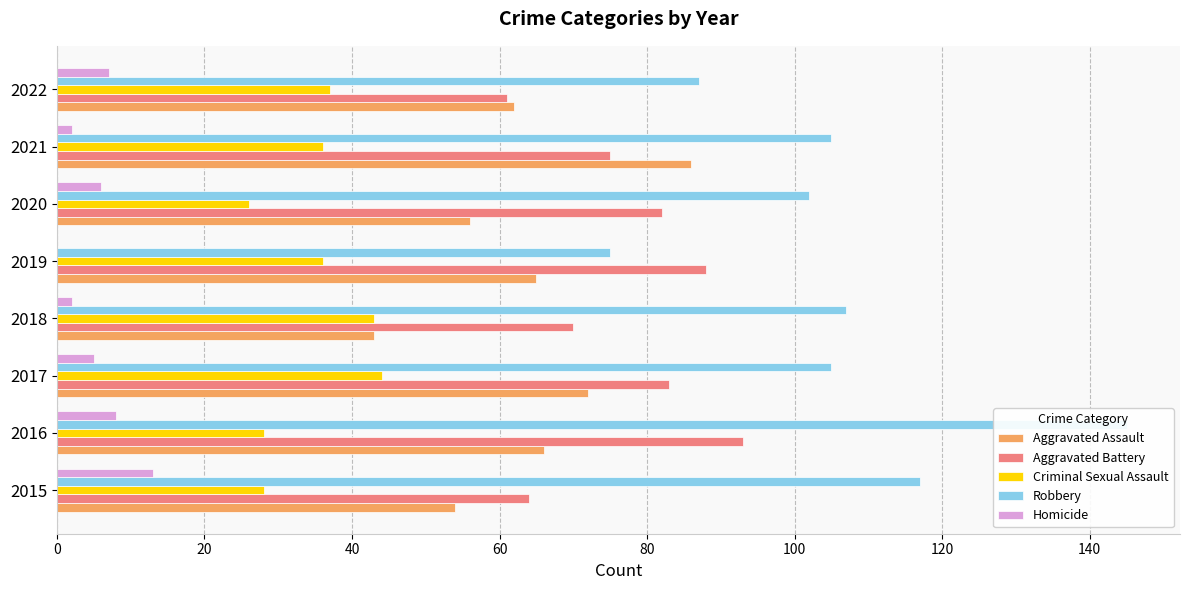

How many groups of bars are there?

8